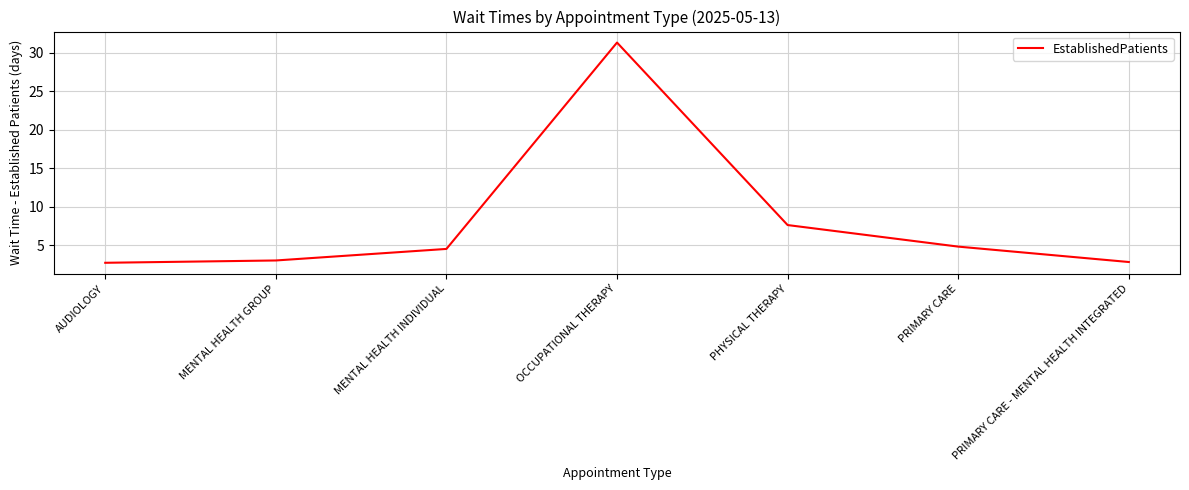

What position from the left is MENTAL HEALTH INDIVIDUAL?

3